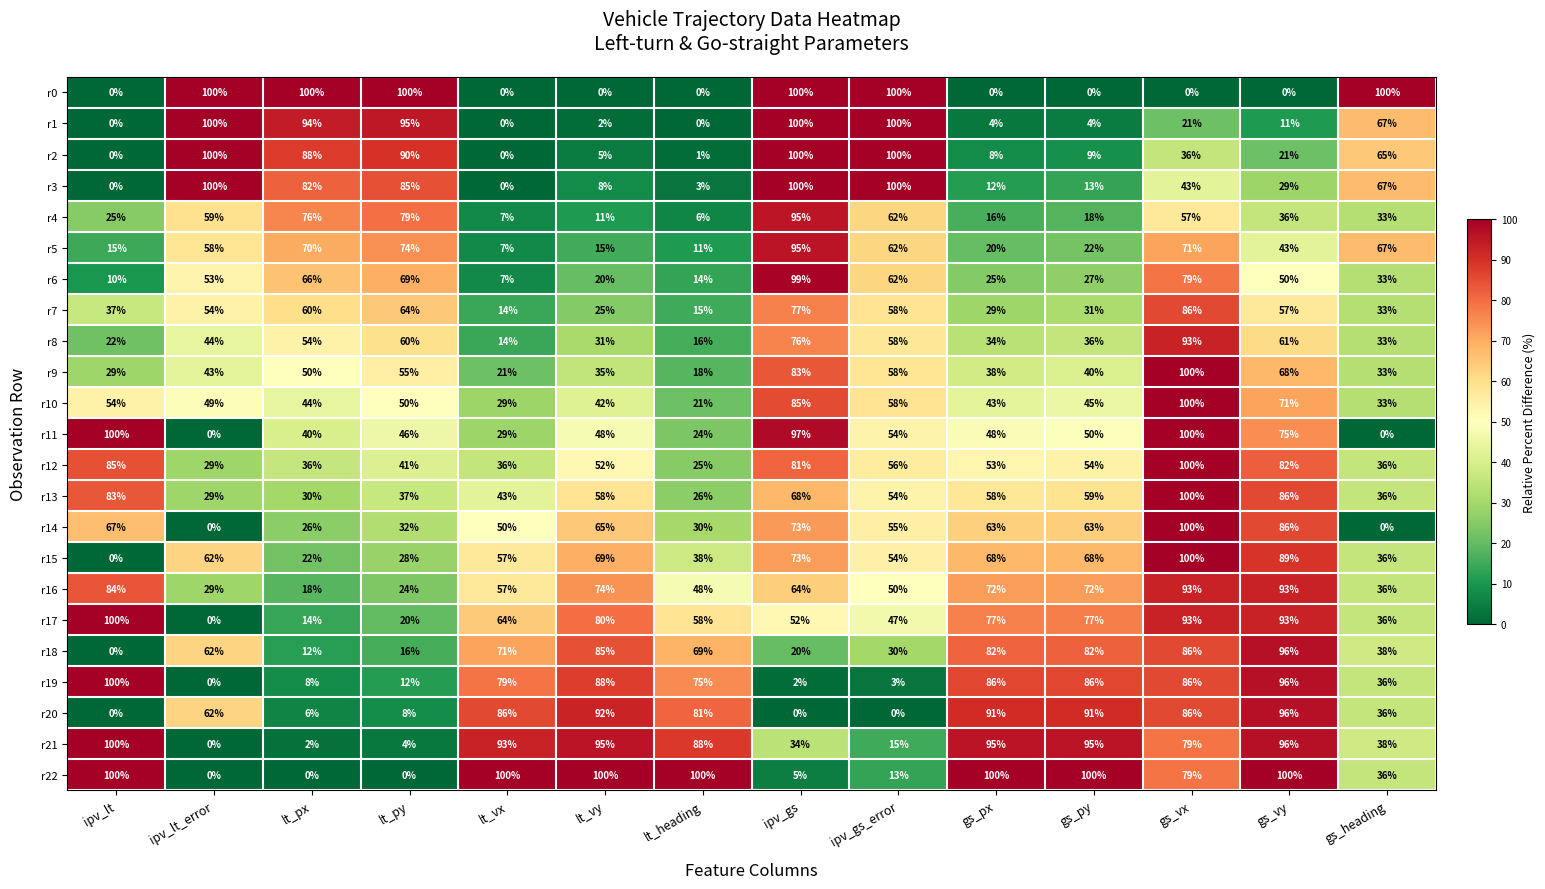

Rank the series at lt_px from lowest to highest value.

r22, r21, r20, r19, r18, r17, r16, r15, r14, r13, r12, r11, r10, r9, r8, r7, r6, r5, r4, r3, r2, r1, r0